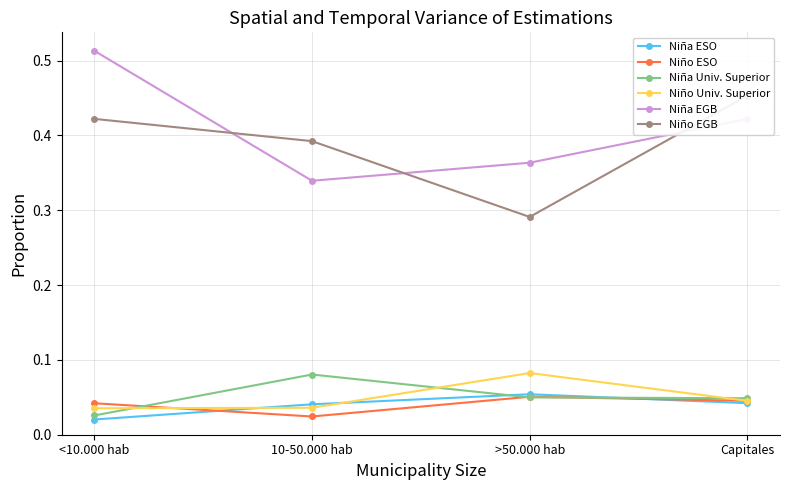

True or false: Niña EGB and Niño ESO intersect in this chart.

False